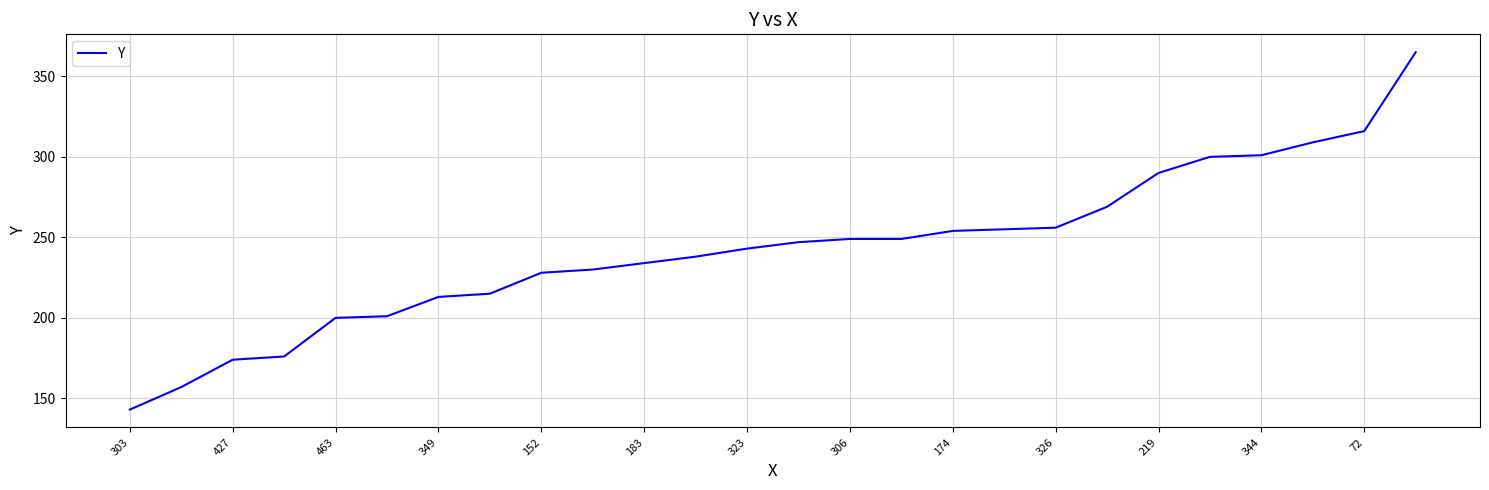

What is the minimum value shown in the chart?

143